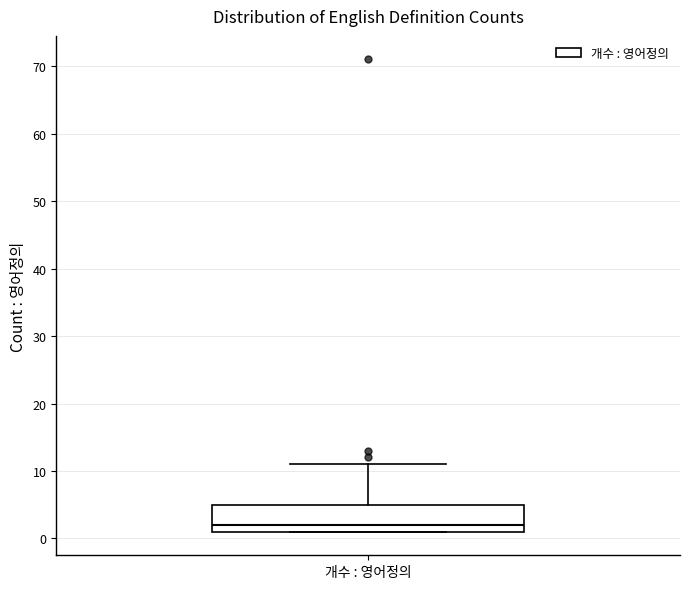

Read this box plot against the y-axis: the position of the median line, the range covered by the box, and the ends of both whiskers. The values are not printed on the chart, so give them approximately, as read against the axis.

median 2, box 1 to 5, whiskers 1 to 11